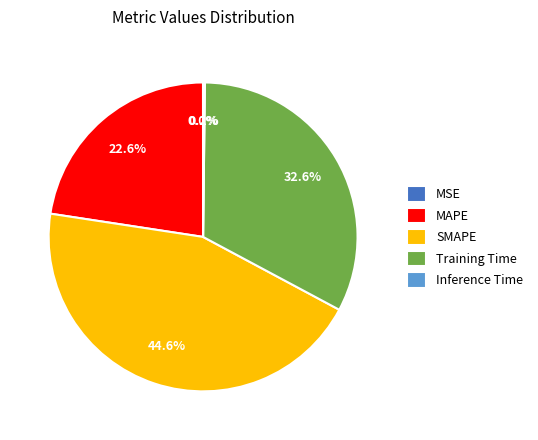

Which has a higher value, Training Time or MAPE?

Training Time